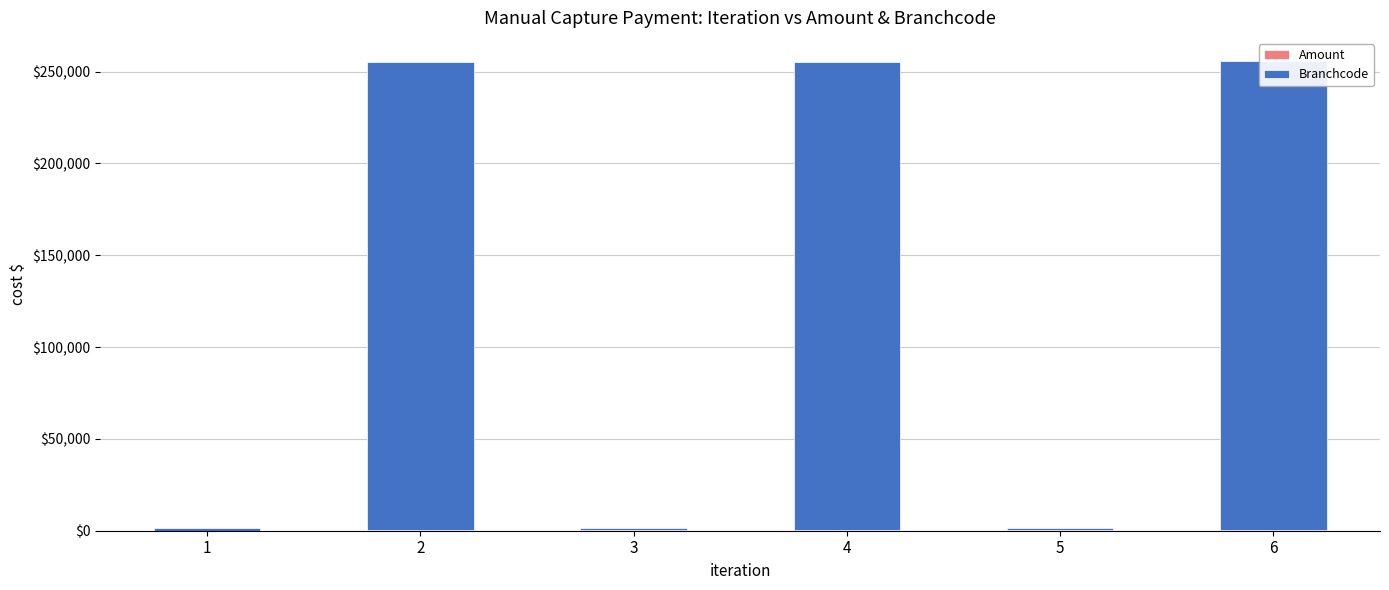

What is the average value of the Branchcode series?

128080